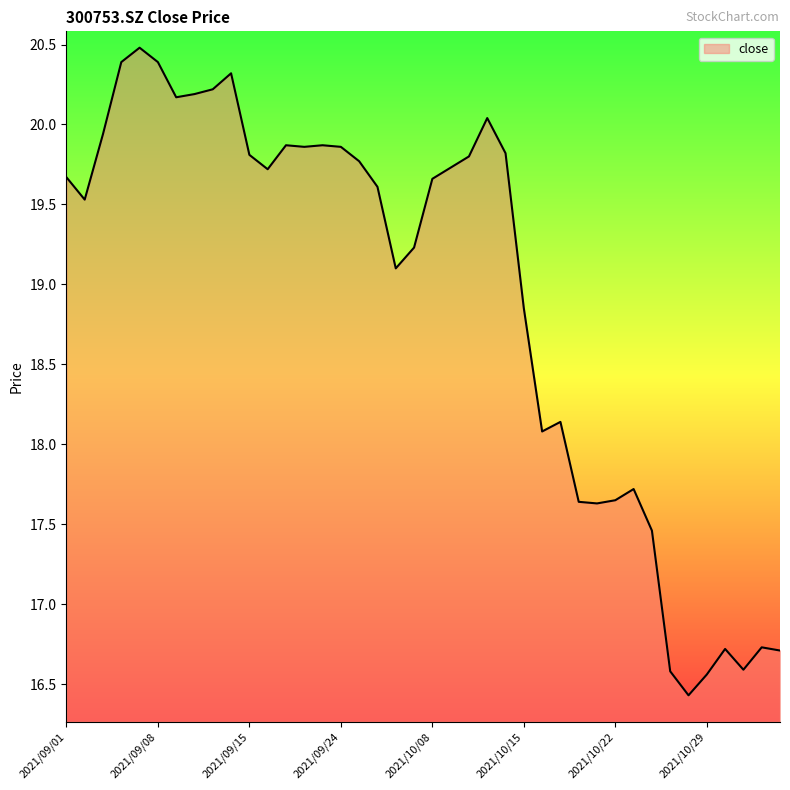

What is the minimum value shown in the chart?

16.4